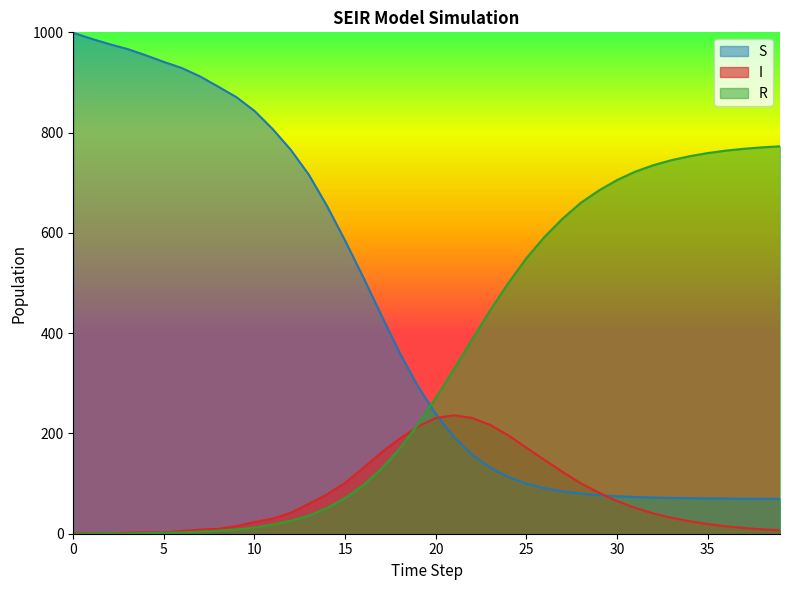

What is the maximum value shown in the chart?

999.0